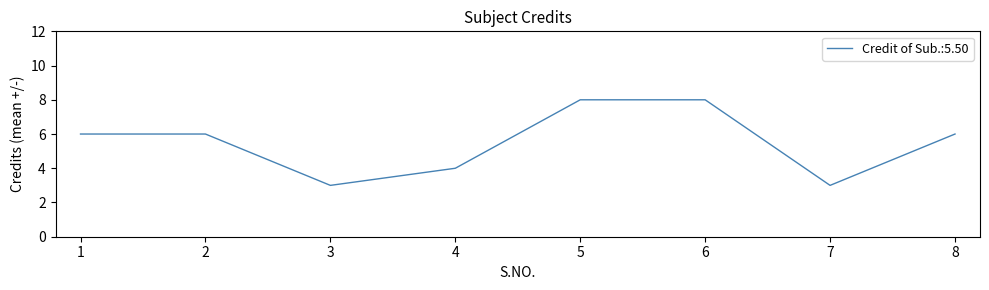

Reading left to right, transcribe all the data shown in this chart.

1=6	2=6	3=3	4=4	5=8	6=8	7=3	8=6